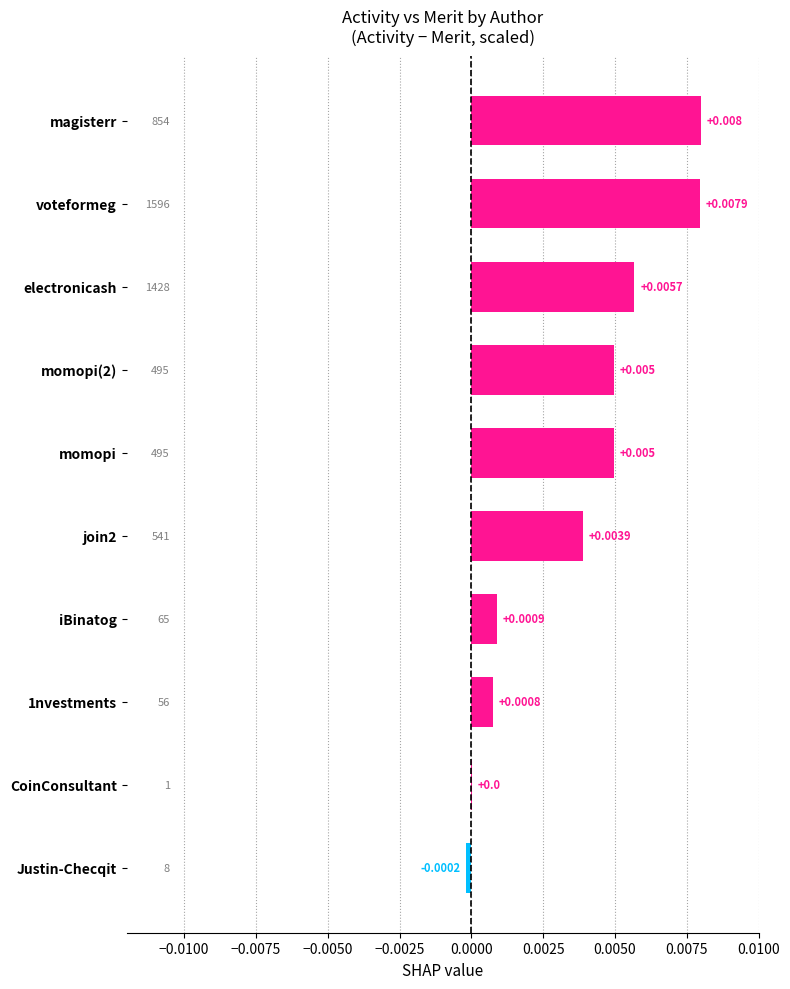

How many values exceed 0?

9